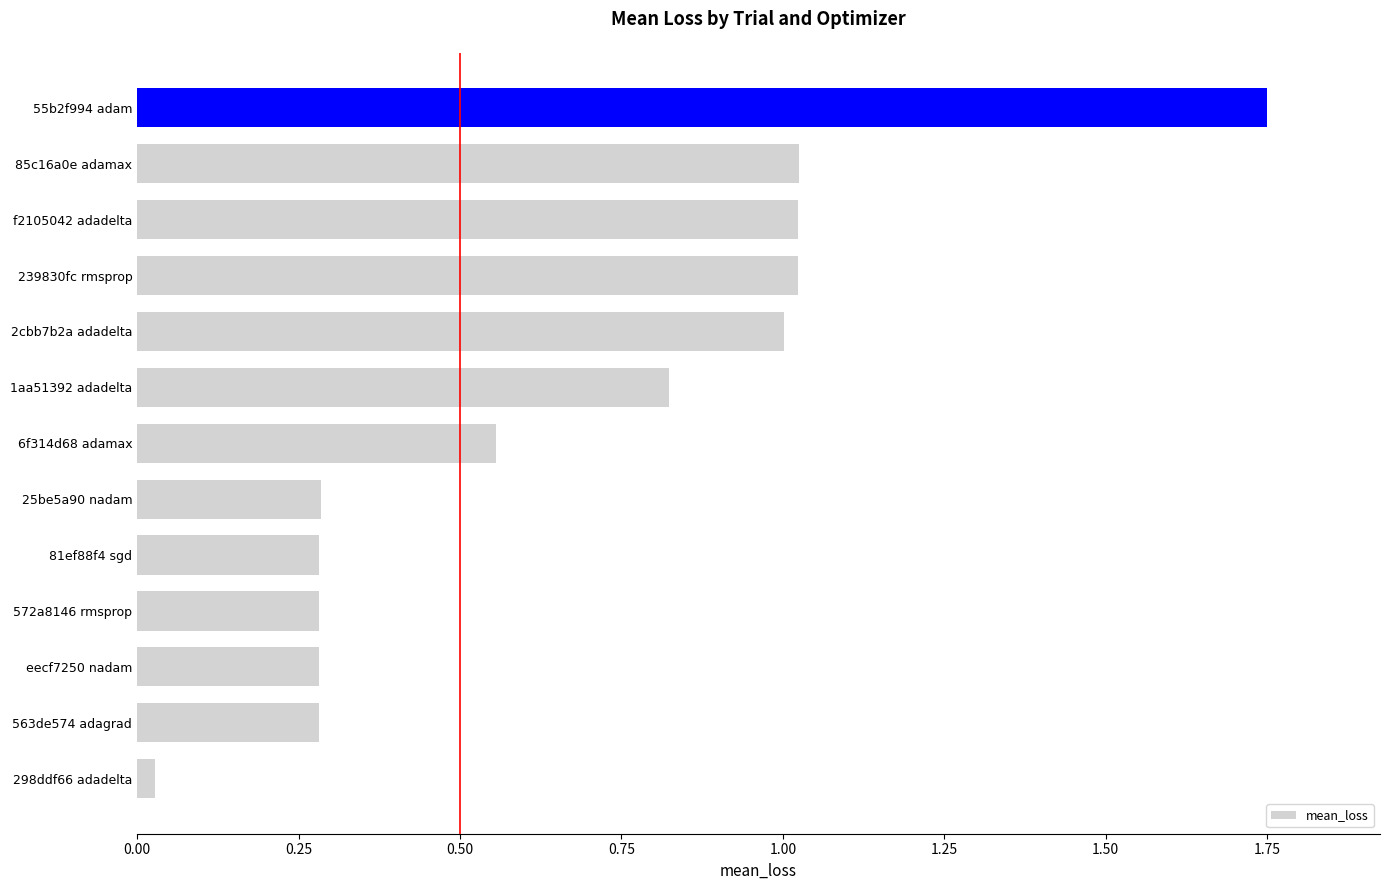

What is the change in value from 239830fc rmsprop to 55b2f994 adam?

+0.7